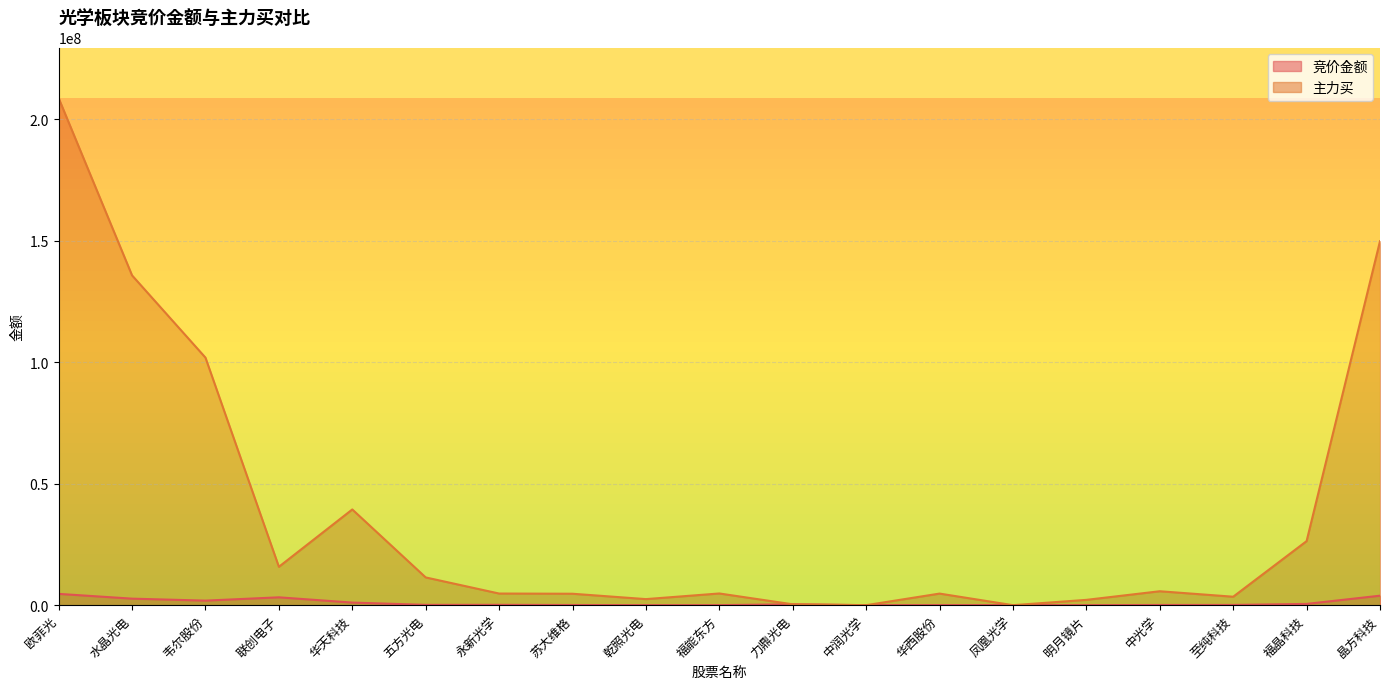

How many data points in 主力买 are less than 4819156?

9